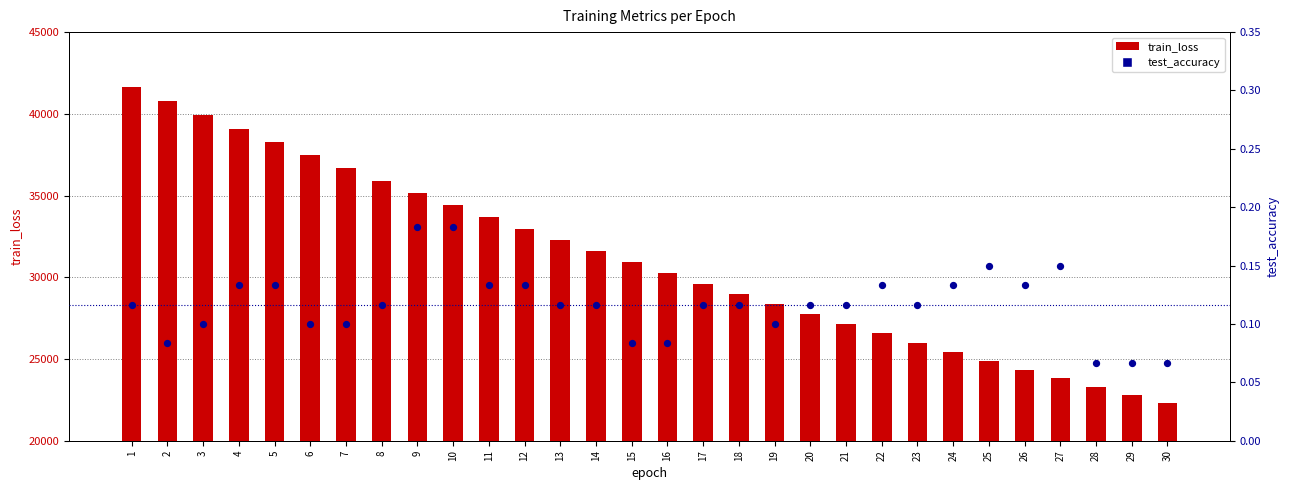

What are all the series names shown in the legend?

train_loss, test_accuracy